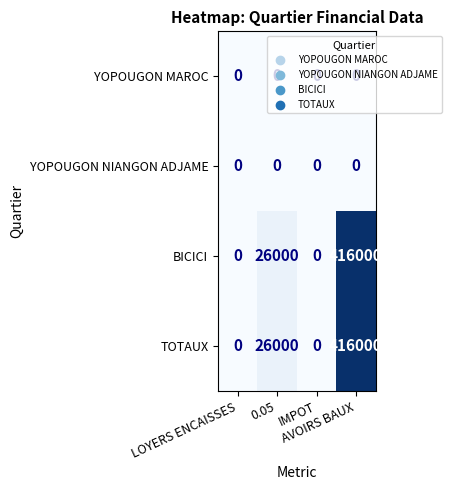

What is the difference between the maximum and second lowest values in the TOTAUX series?

416000